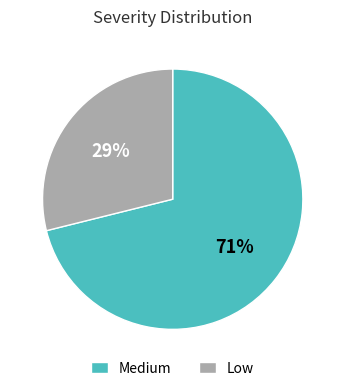

Do Medium and Low together represent more than half of the pie?

Yes